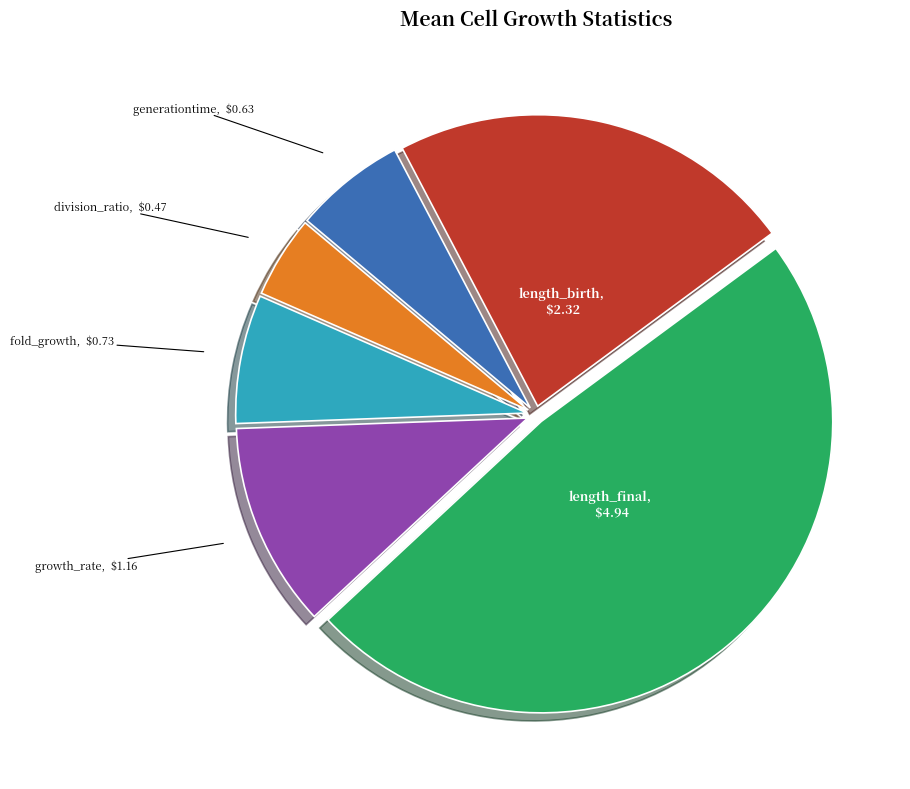

Which category has the biggest portion of the pie?

length_final